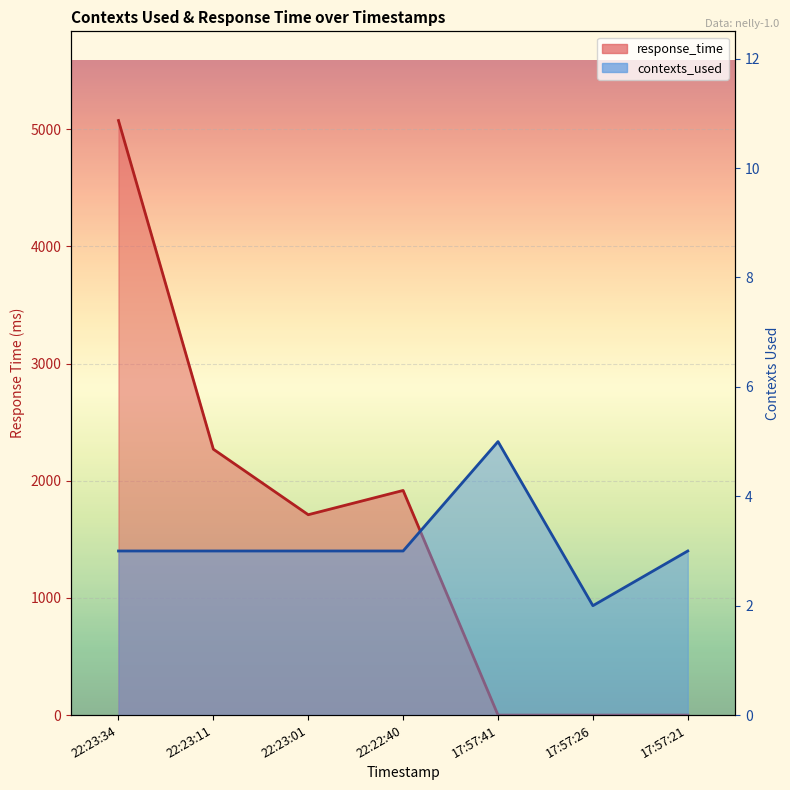

Where does the response_time series first go above 1710?

22:23:34